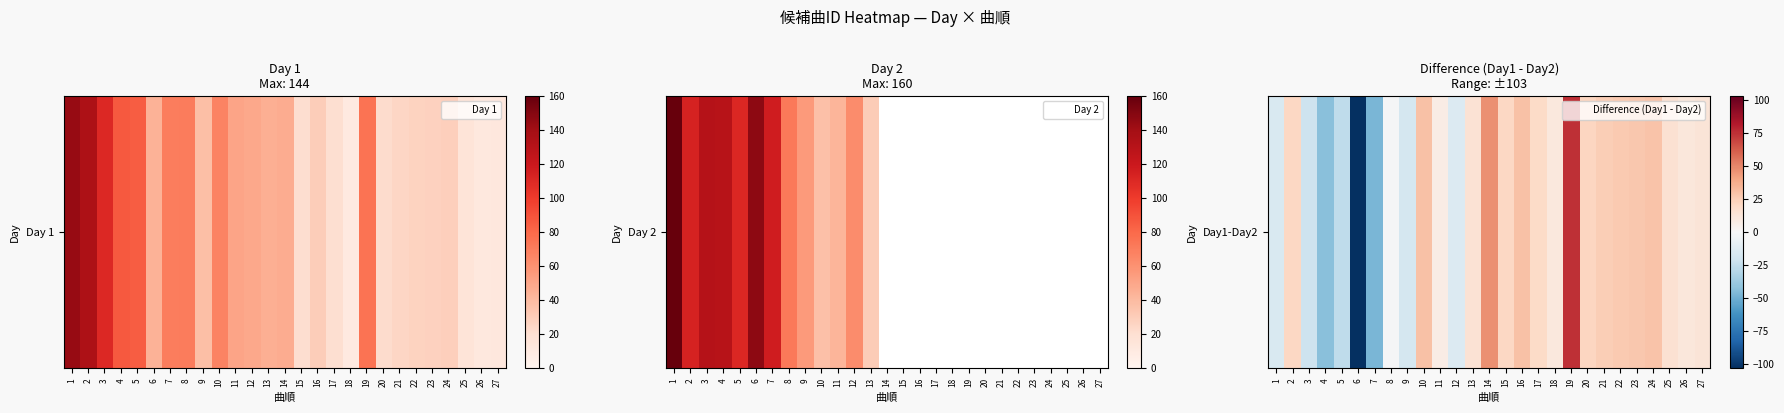

The value at 18 is 16. True or false?

False